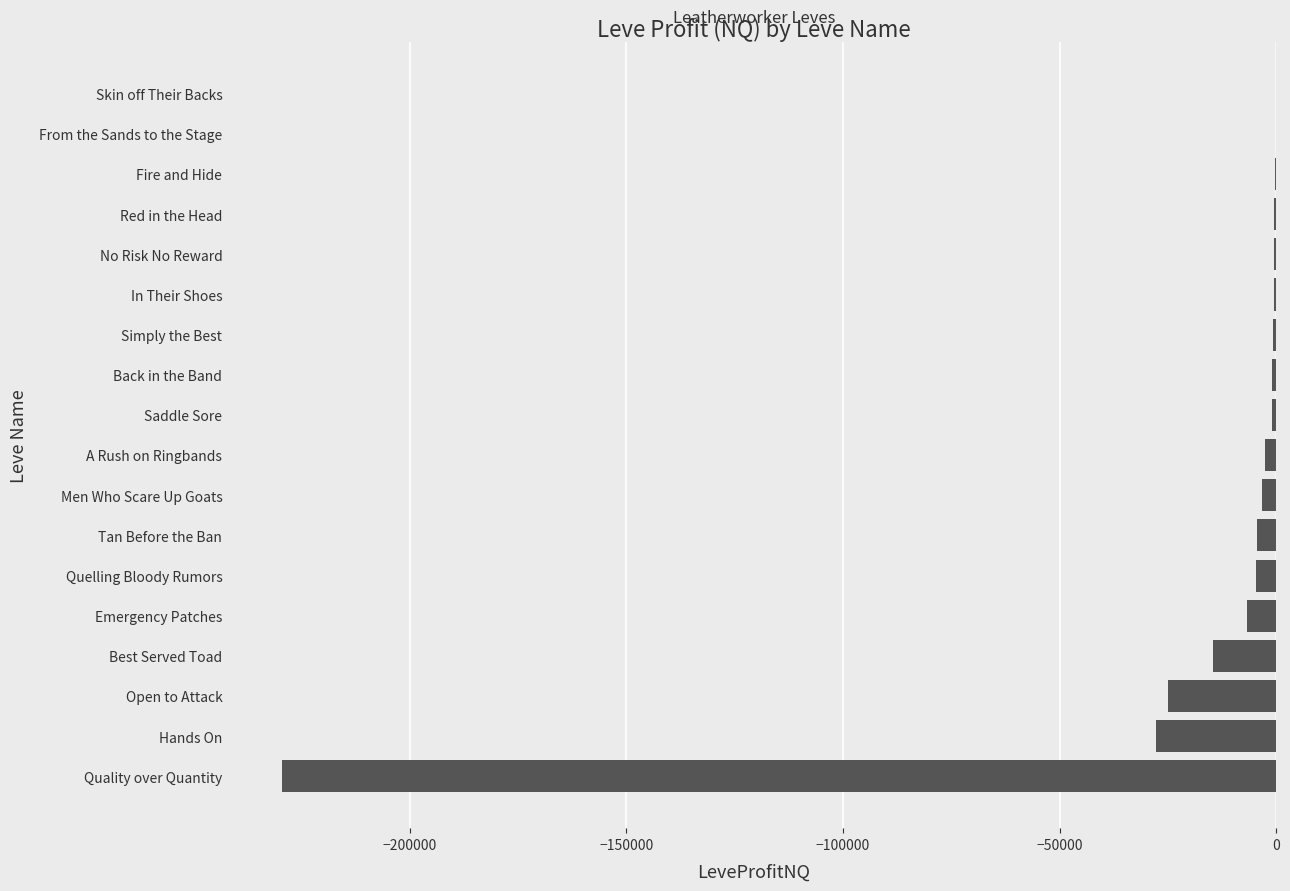

What is the approximate value at Emergency Patches?

-6755.0